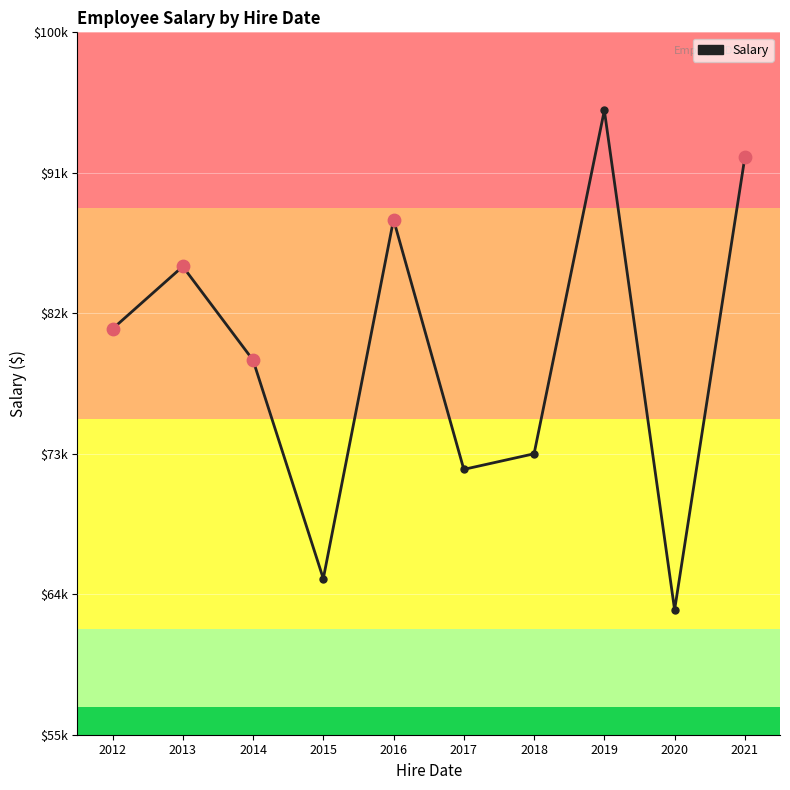

Does the chart have visible grid lines?

Yes